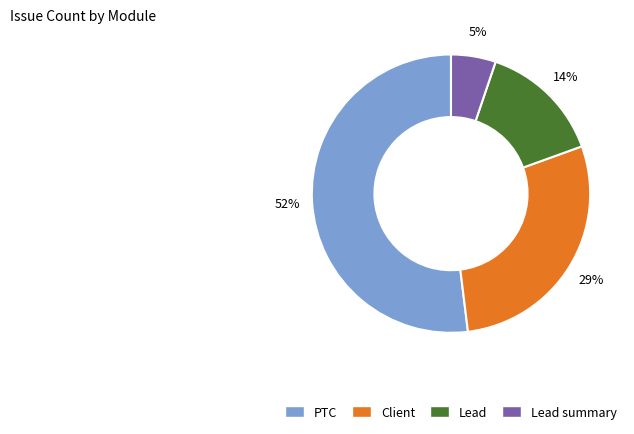

To the nearest percent, what is the difference between the largest and smallest slice percentages?

47%